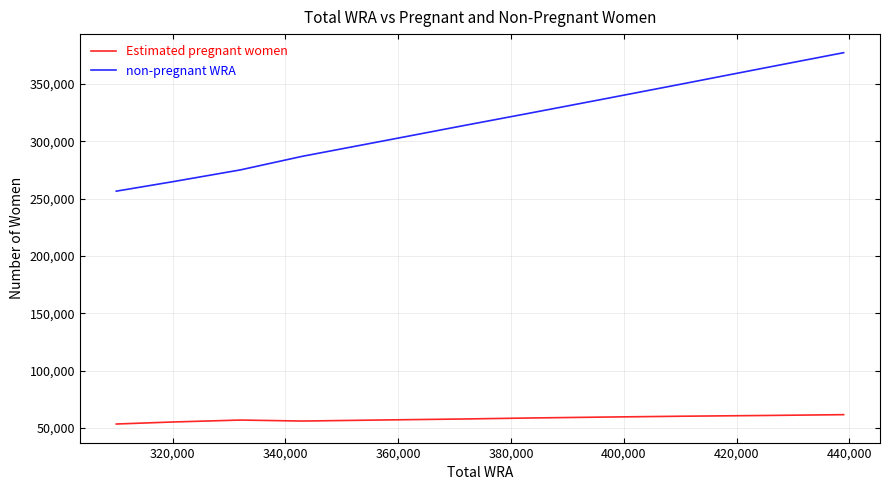

What is the sum of all Estimated pregnant women values?

636845.4